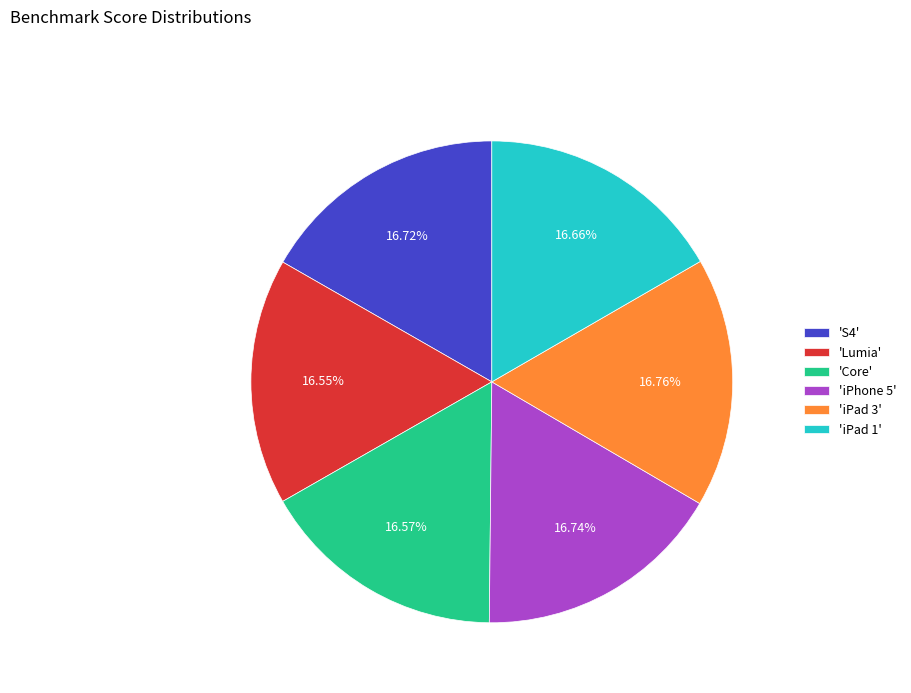

What is the ratio of the value at 'iPad 3' to the value at 'iPad 1'?

1.0